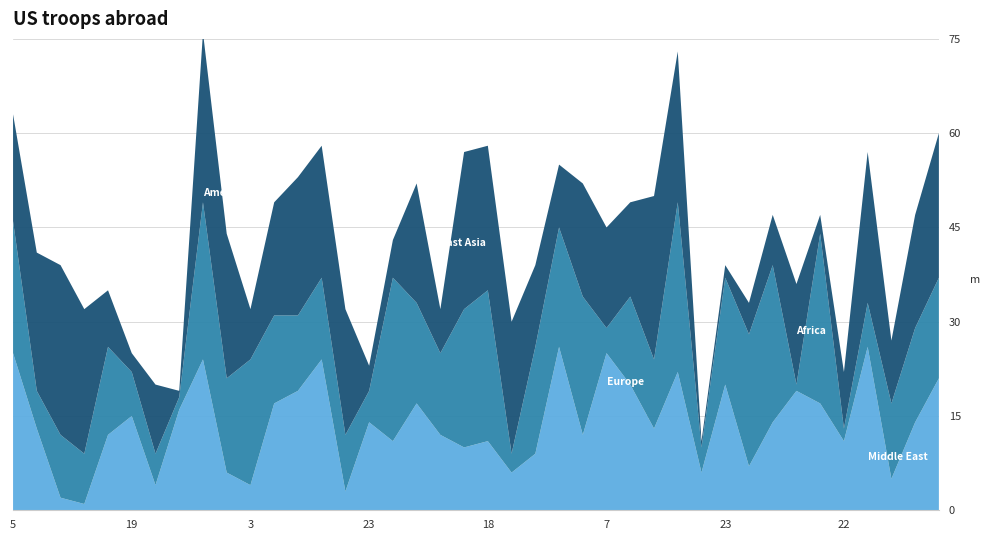

Reading left to right, transcribe all the data shown in this chart.

col_2: 25	13	2	1	12	15	4	16	24	6	4	17	19	24	3	14	11	17	12	10	11	6	9	26	12	25	20	13	22	6	20	7	14	19	17	11	26	5	14	21
col_4: 21	6	10	8	14	7	5	2	25	15	20	14	12	13	9	5	26	16	13	22	24	3	17	19	22	4	14	11	27	4	17	21	25	1	27	2	7	12	15	16
col_6: 17	22	27	23	9	3	11	1	27	23	8	18	22	21	20	4	6	19	7	25	23	21	13	10	18	16	15	26	24	1	2	5	8	16	3	9	24	10	18	23
col_1: 0	0	0	0	0	0	0	0	0	0	0	0	0	0	0	0	0	0	0	0	0	0	0	0	0	0	0	0	0	0	0	0	0	0	0	0	0	0	0	0
col_7: 0	0	0	0	0	0	0	0	0	0	0	0	0	0	0	0	0	0	0	0	0	0	0	0	0	0	0	0	0	0	0	0	0	0	0	0	0	0	0	0
col_3: 0	0	0	0	0	0	0	0	0	0	0	0	0	0	0	0	0	0	0	0	0	0	0	0	0	0	0	0	0	0	0	0	0	0	0	0	0	0	0	0